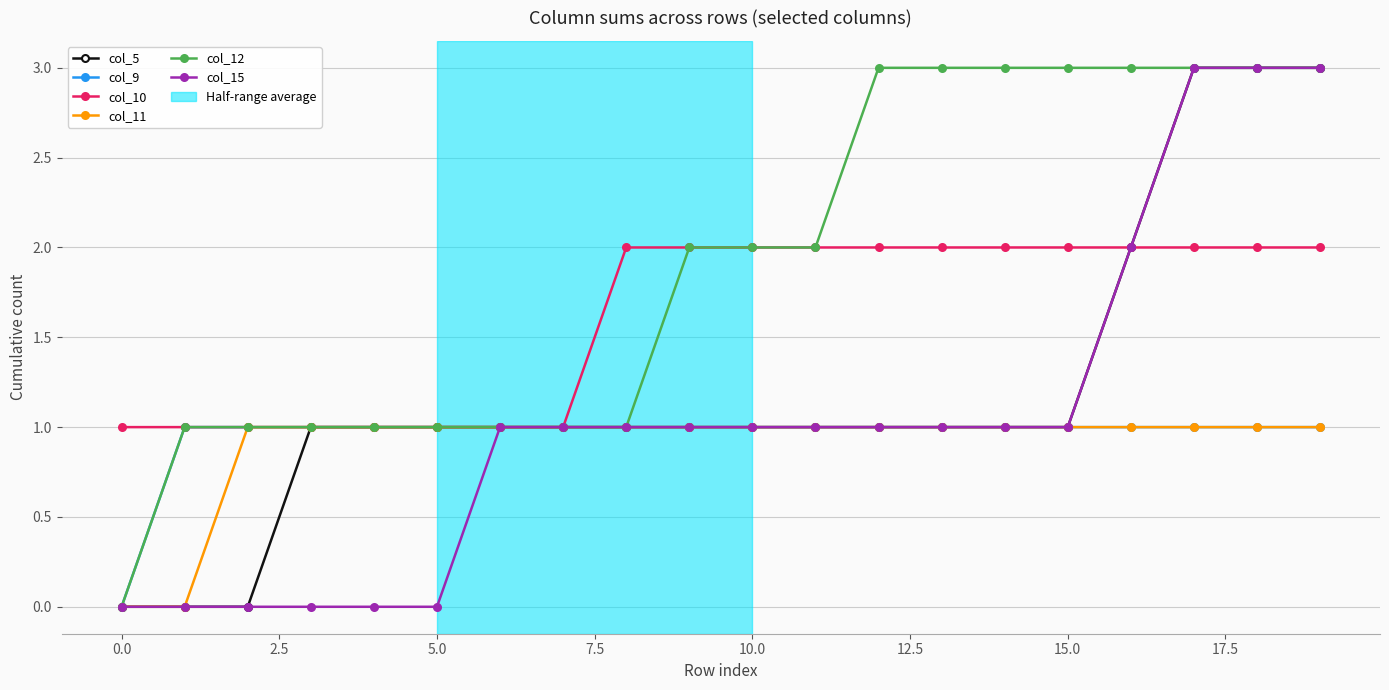

What is the value of the col_10 point at the 10th from the left?

2